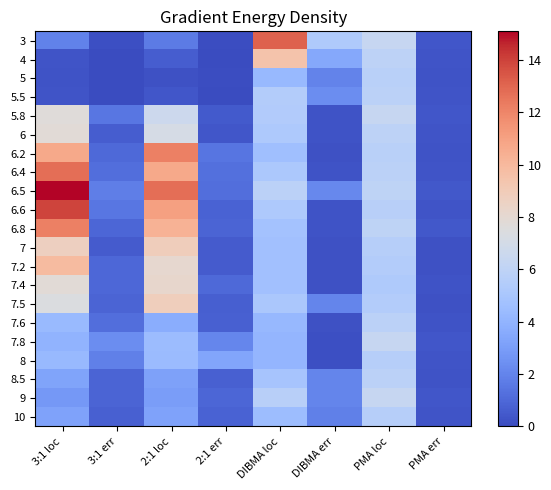

Reading right to left, extract all data points from this chart.

3: PMA err=0.4	PMA loc=6.3	DIBMA err=5.3	DIBMA loc=13.1	2:1 err=0.1	2:1 loc=1.7	3:1 err=0.1	3:1 loc=1.9
4: PMA err=0.3	PMA loc=5.9	DIBMA err=3.4	DIBMA loc=9.5	2:1 err=0.0	2:1 loc=0.6	3:1 err=0.0	3:1 loc=0.3
5: PMA err=0.3	PMA loc=5.8	DIBMA err=2.0	DIBMA loc=4.3	2:1 err=0.1	2:1 loc=0.2	3:1 err=0.0	3:1 loc=0.2
5.5: PMA err=0.3	PMA loc=5.8	DIBMA err=2.3	DIBMA loc=5.5	2:1 err=0.0	2:1 loc=0.4	3:1 err=0.0	3:1 loc=0.3
5.8: PMA err=0.4	PMA loc=6.3	DIBMA err=0.3	DIBMA loc=5.4	2:1 err=0.5	2:1 loc=6.7	3:1 err=1.5	3:1 loc=7.7
6: PMA err=0.3	PMA loc=5.9	DIBMA err=0.3	DIBMA loc=5.2	2:1 err=0.4	2:1 loc=7.1	3:1 err=0.6	3:1 loc=7.8
6.2: PMA err=0.3	PMA loc=5.8	DIBMA err=0.2	DIBMA loc=4.6	2:1 err=1.5	2:1 loc=12.2	3:1 err=1.0	3:1 loc=10.7
6.4: PMA err=0.3	PMA loc=5.8	DIBMA err=0.2	DIBMA loc=5.2	2:1 err=1.3	2:1 loc=10.7	3:1 err=1.2	3:1 loc=12.7
6.5: PMA err=0.4	PMA loc=6.0	DIBMA err=2.1	DIBMA loc=5.8	2:1 err=1.2	2:1 loc=12.7	3:1 err=1.8	3:1 loc=15.1
6.6: PMA err=0.3	PMA loc=5.7	DIBMA err=0.3	DIBMA loc=5.2	2:1 err=0.8	2:1 loc=11.0	3:1 err=1.5	3:1 loc=14.0
6.8: PMA err=0.4	PMA loc=6.0	DIBMA err=0.2	DIBMA loc=4.8	2:1 err=0.9	2:1 loc=10.3	3:1 err=0.9	3:1 loc=12.2
7: PMA err=0.2	PMA loc=5.6	DIBMA err=0.2	DIBMA loc=4.7	2:1 err=0.6	2:1 loc=8.9	3:1 err=0.6	3:1 loc=8.7
7.2: PMA err=0.2	PMA loc=5.5	DIBMA err=0.2	DIBMA loc=4.7	2:1 err=0.6	2:1 loc=8.1	3:1 err=1.0	3:1 loc=9.8
7.4: PMA err=0.3	PMA loc=5.3	DIBMA err=0.2	DIBMA loc=4.7	2:1 err=1.1	2:1 loc=8.2	3:1 err=0.9	3:1 loc=7.8
7.5: PMA err=0.2	PMA loc=5.5	DIBMA err=2.0	DIBMA loc=5.1	2:1 err=0.7	2:1 loc=8.8	3:1 err=0.9	3:1 loc=7.4
7.6: PMA err=0.3	PMA loc=5.8	DIBMA err=0.2	DIBMA loc=4.2	2:1 err=0.7	2:1 loc=3.7	3:1 err=1.2	3:1 loc=4.4
7.8: PMA err=0.4	PMA loc=6.3	DIBMA err=0.1	DIBMA loc=4.1	2:1 err=2.1	2:1 loc=4.5	3:1 err=2.4	3:1 loc=4.0
8: PMA err=0.3	PMA loc=5.6	DIBMA err=0.1	DIBMA loc=4.1	2:1 err=3.3	2:1 loc=4.4	3:1 err=1.9	3:1 loc=4.3
8.5: PMA err=0.3	PMA loc=5.8	DIBMA err=2.0	DIBMA loc=4.9	2:1 err=0.7	2:1 loc=3.2	3:1 err=0.8	3:1 loc=3.3
9: PMA err=0.4	PMA loc=6.3	DIBMA err=2.0	DIBMA loc=5.7	2:1 err=0.9	2:1 loc=3.0	3:1 err=0.8	3:1 loc=2.8
10: PMA err=0.3	PMA loc=5.6	DIBMA err=1.9	DIBMA loc=4.5	2:1 err=0.8	2:1 loc=3.2	3:1 err=0.8	3:1 loc=3.2